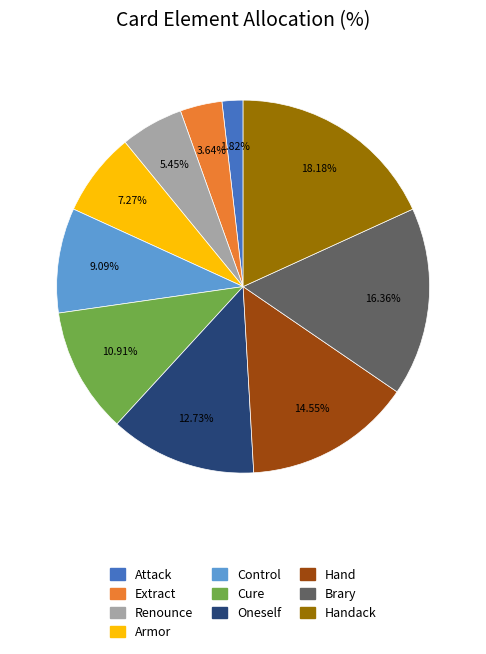

Is Extract the majority of the pie?

No